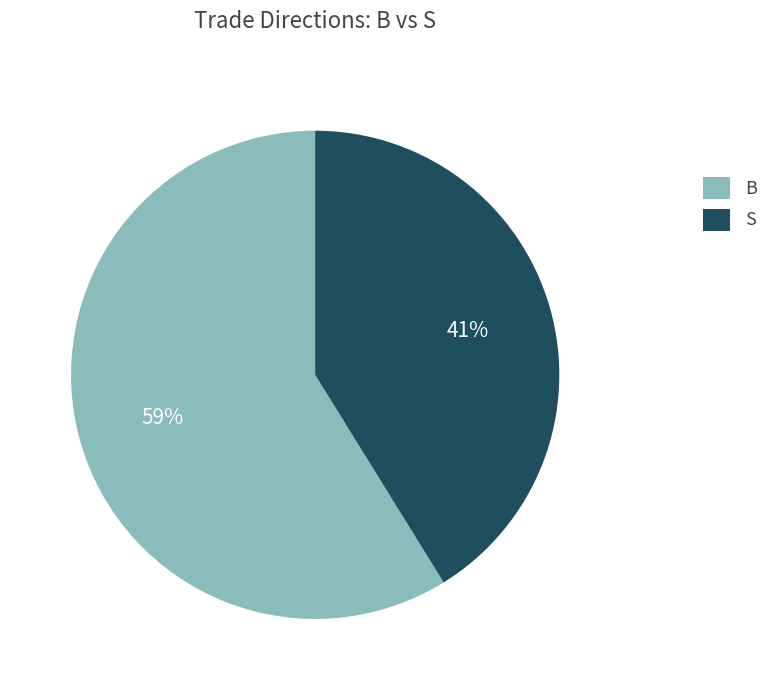

Which category has the smallest portion of the pie?

S